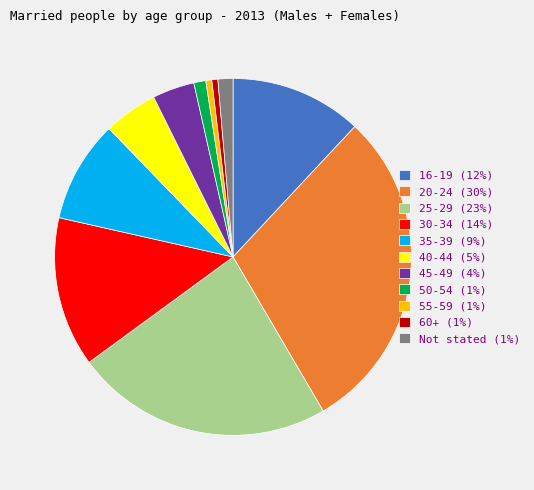

The 30-34 slice represents 1% of the pie. True or false?

False